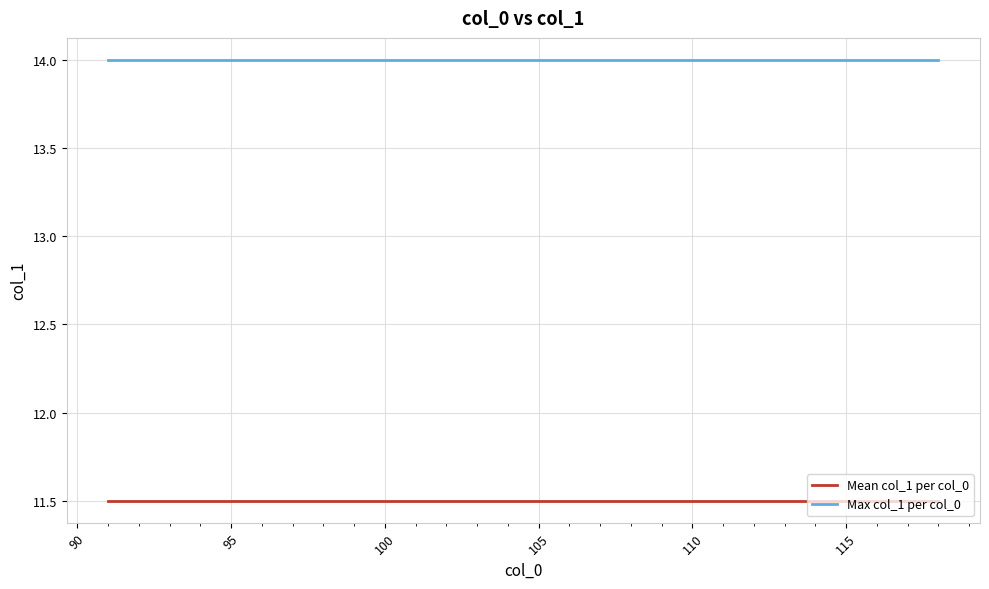

True or false: Mean col_1 per col_0 and Max col_1 per col_0 intersect in this chart.

False